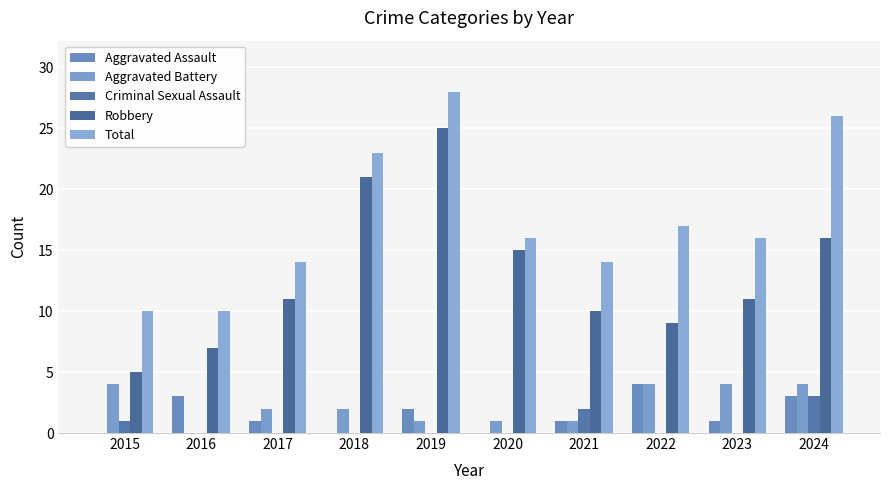

How many data points does each series have?

10